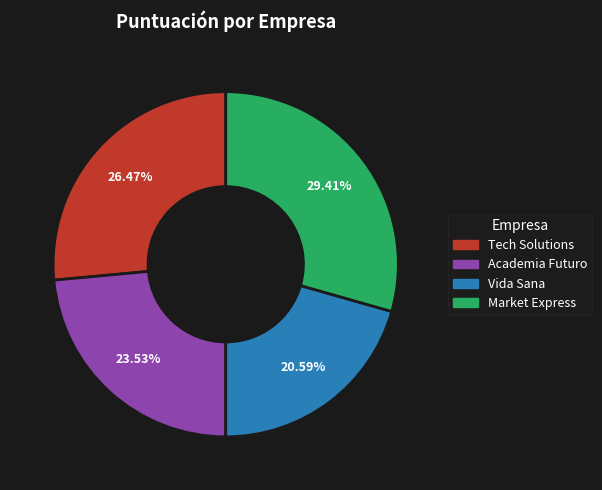

To the nearest percent, what is the combined percentage of Vida Sana and Market Express?

50%